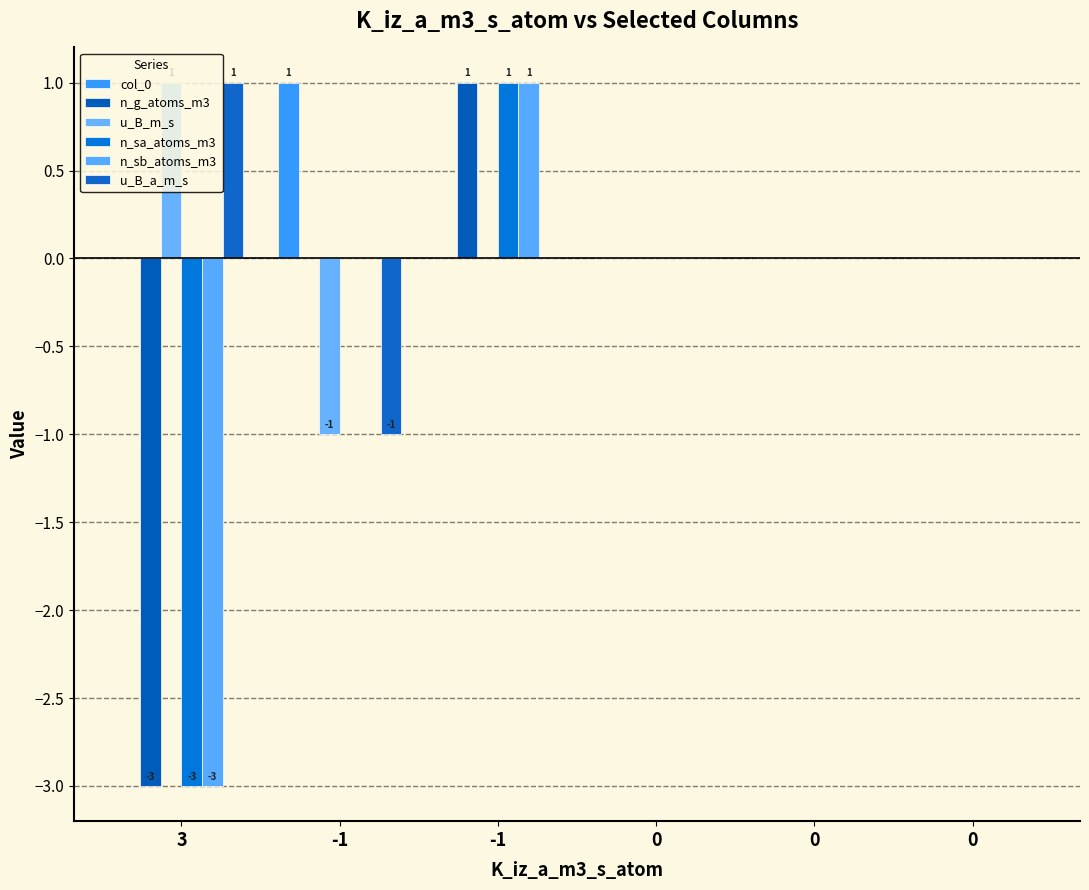

Are the bars grouped side by side (vs. stacked)?

Yes